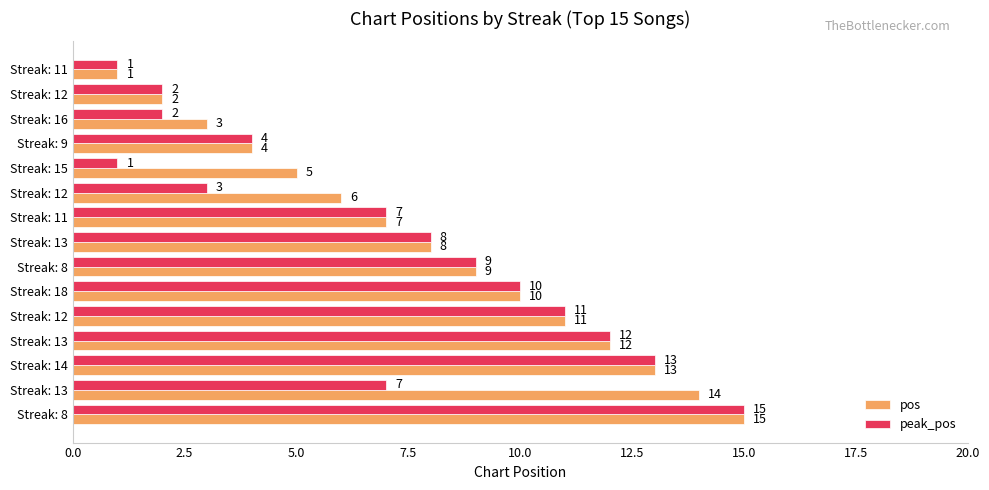

How many distinct data groups are displayed?

2